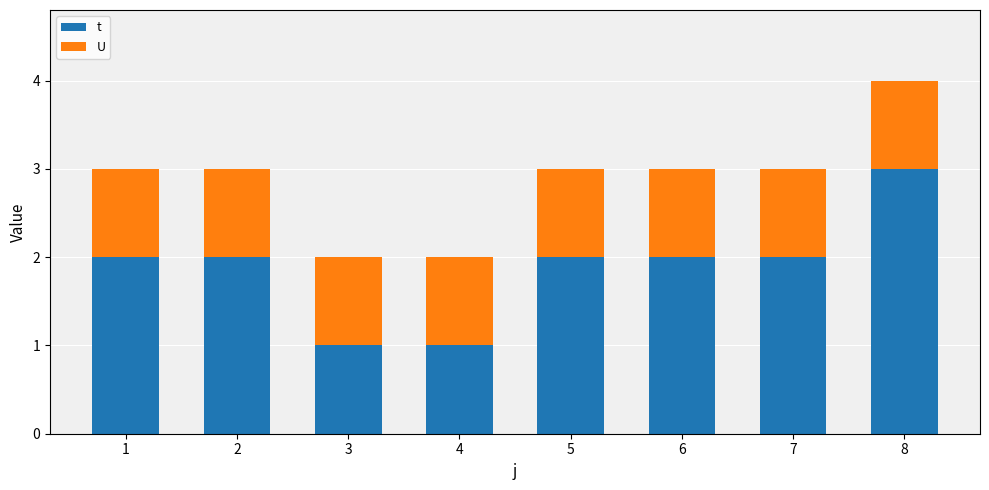

List the series in order of their peak value, highest first.

t, U